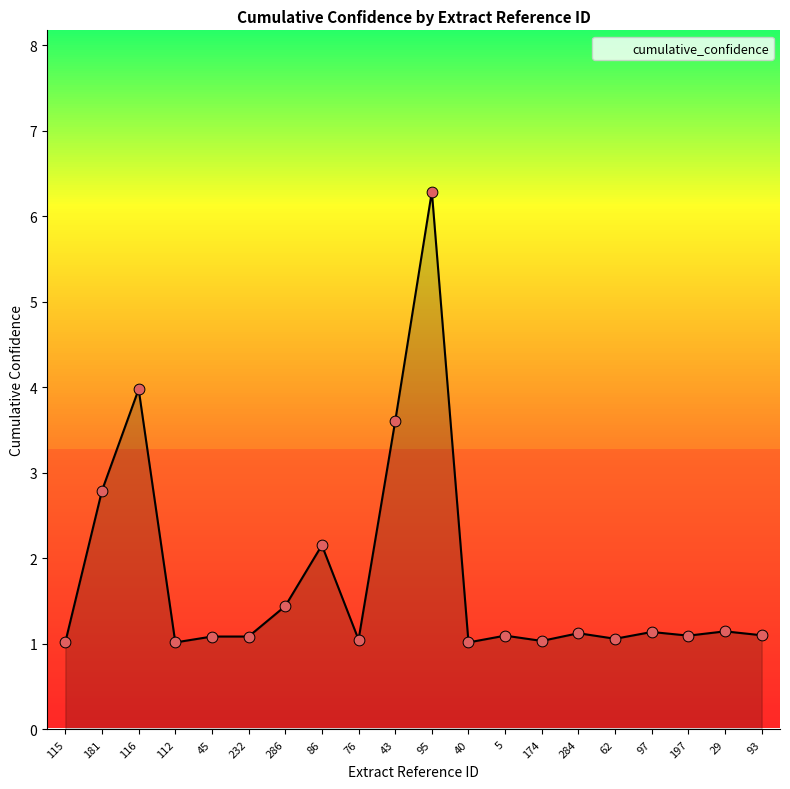

Between 43 and 5, which is larger?

43